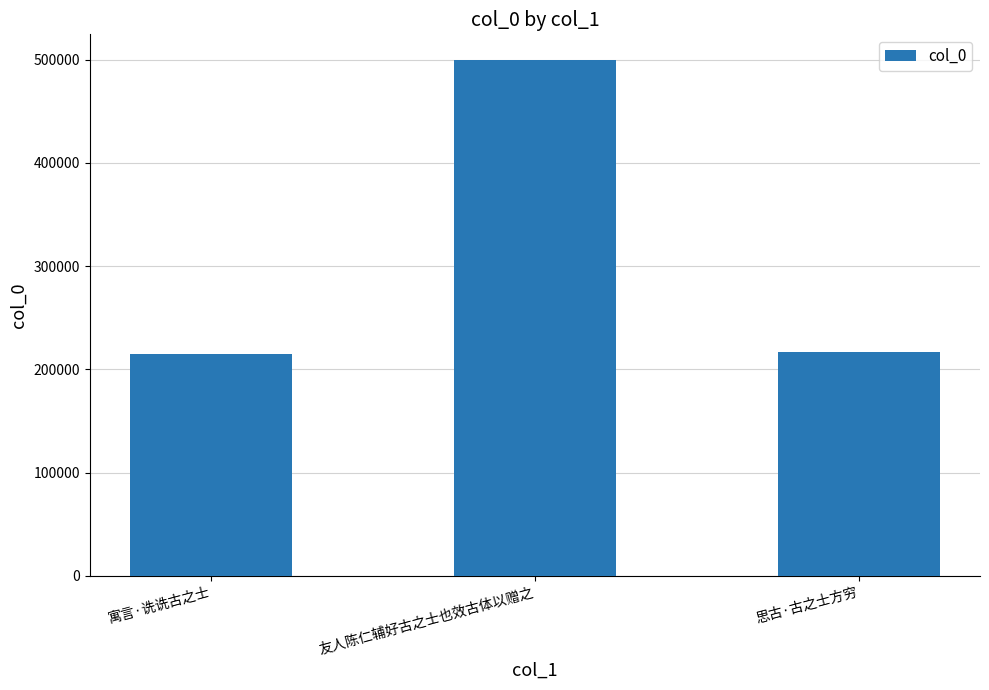

Read the value at 友人陈仁辅好古之士也效古体以赠之, to the nearest 50.

499500